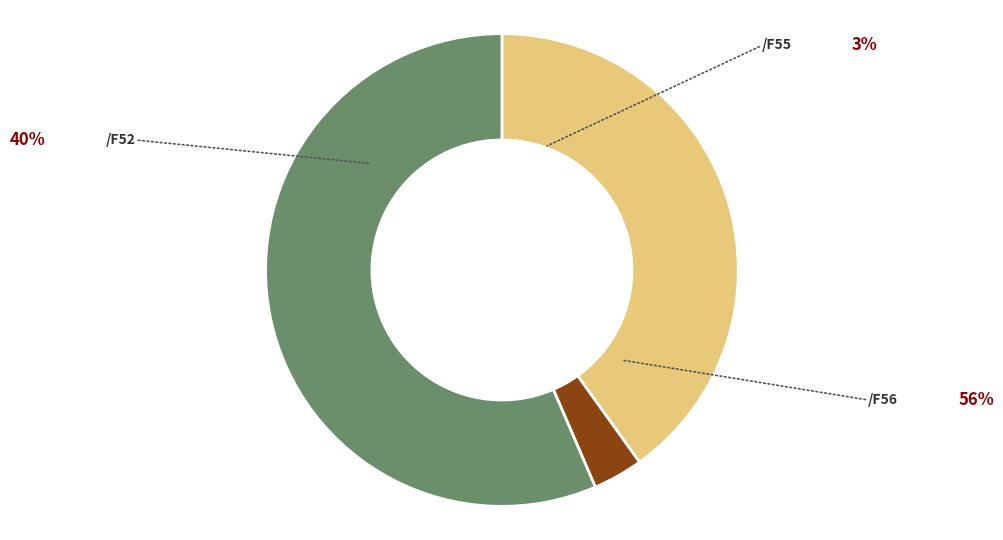

Does any single category account for the majority?

Yes